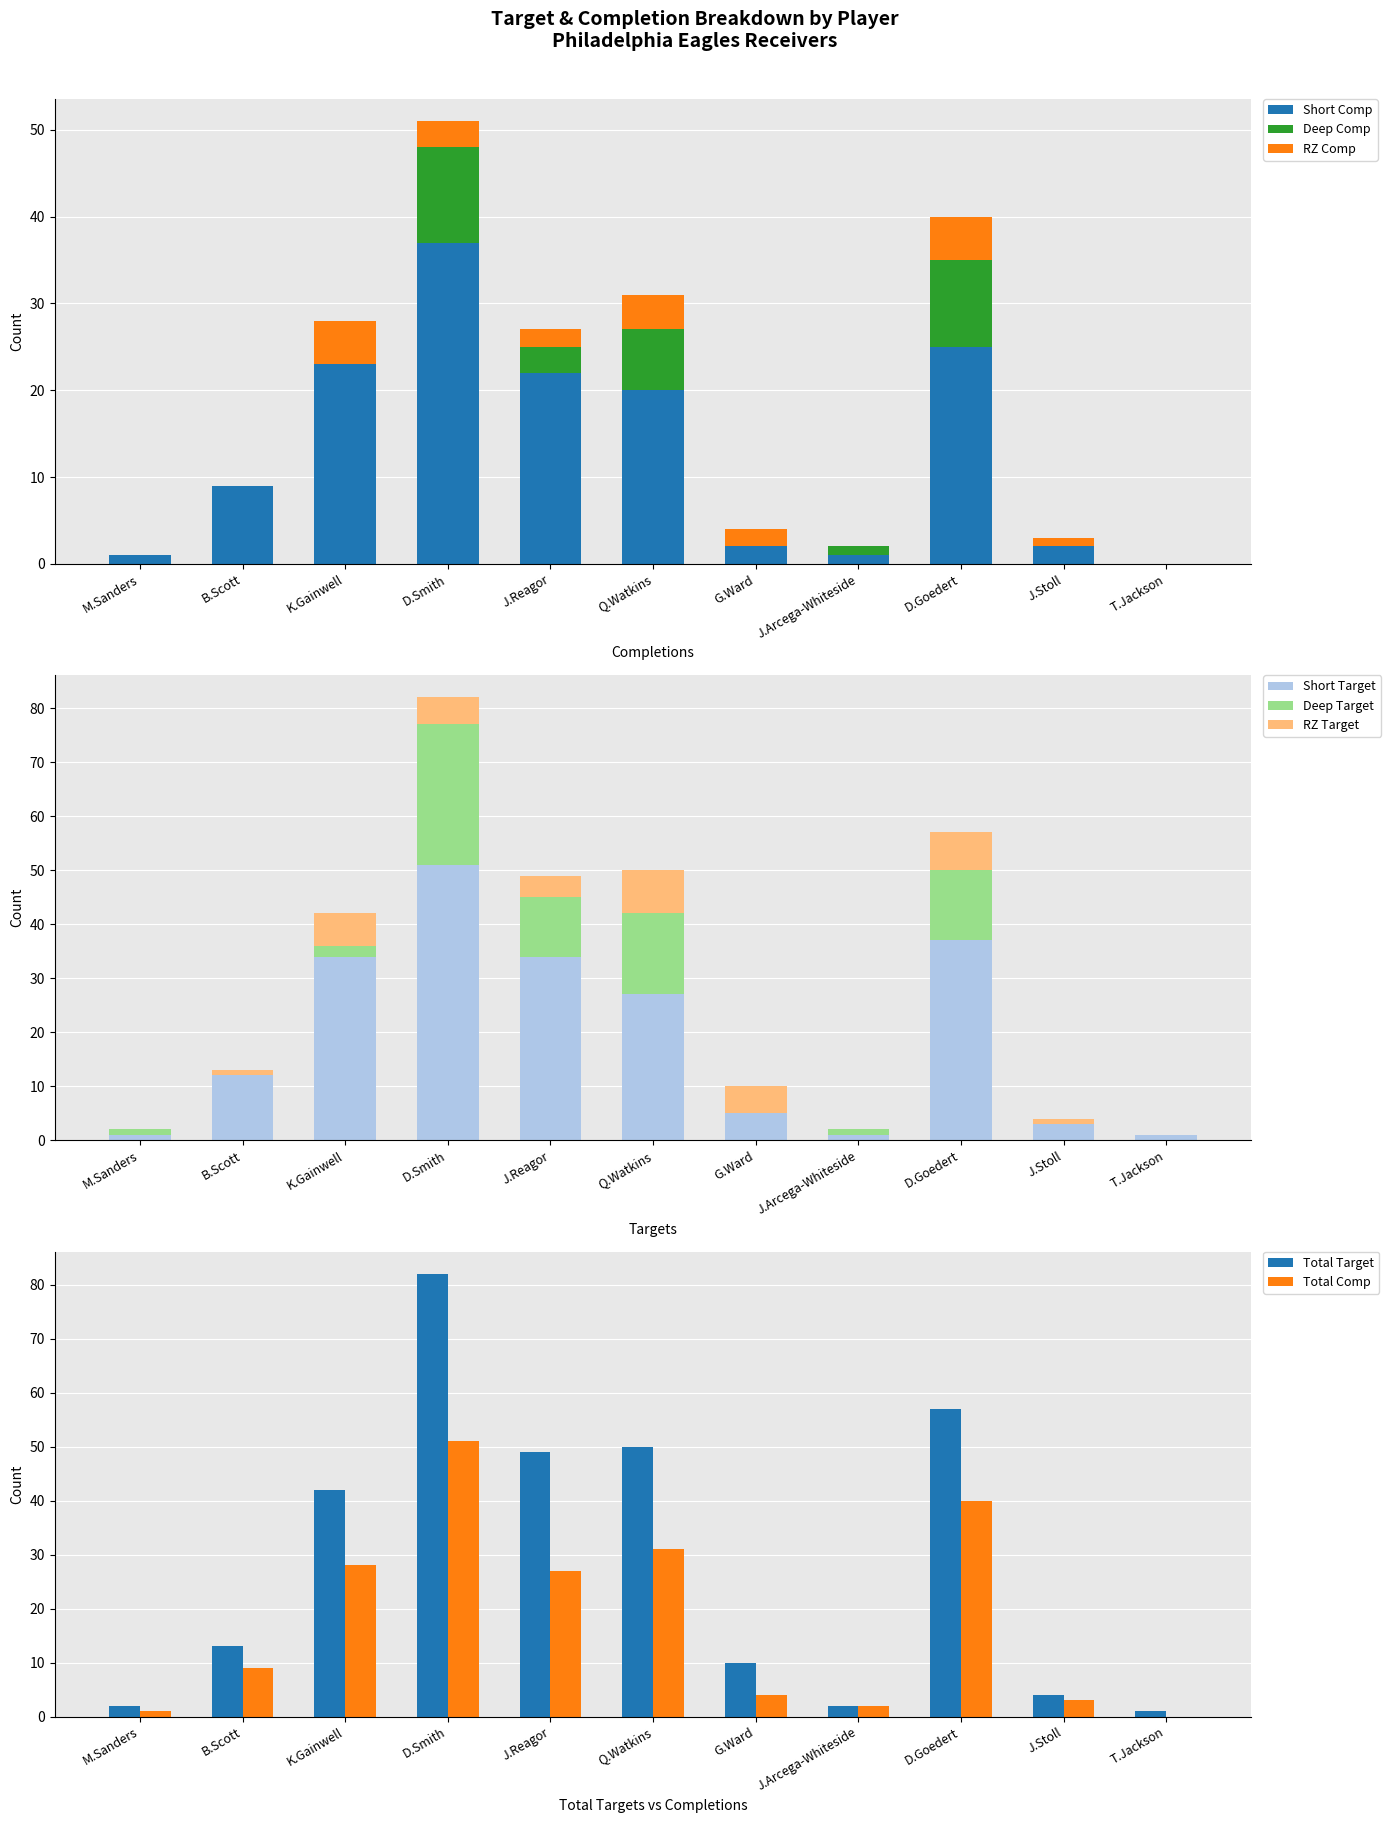

At which label does RZ Comp reach its minimum?

M.Sanders